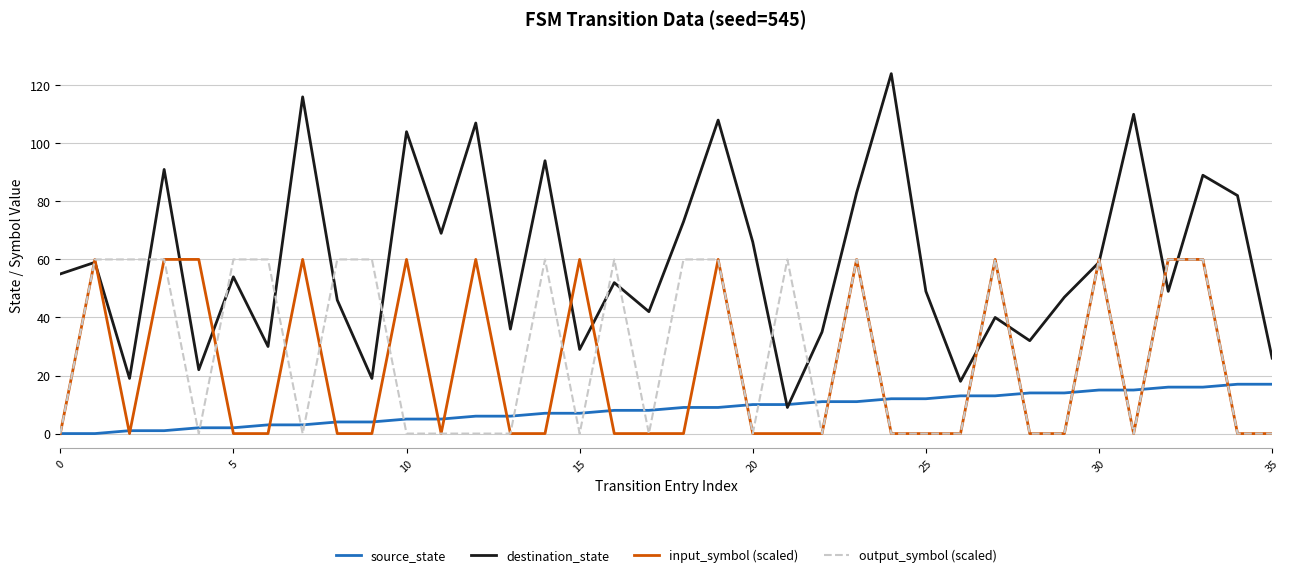

What is the highest value of the source_state series?

17